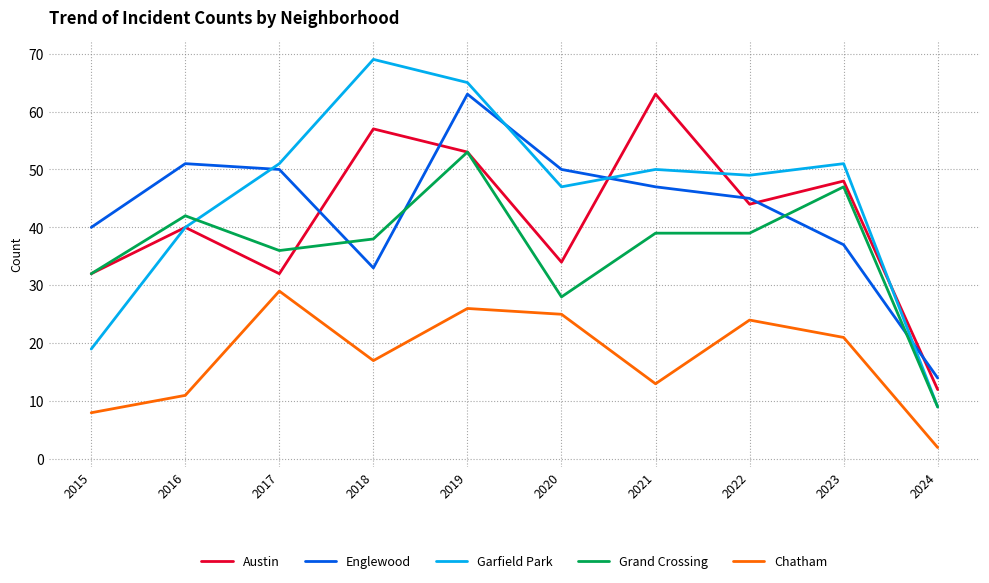

Reading left to right, transcribe all the data shown in this chart.

Austin: 2015=32	2016=40	2017=32	2018=57	2019=53	2020=34	2021=63	2022=44	2023=48	2024=12
Englewood: 2015=40	2016=51	2017=50	2018=33	2019=63	2020=50	2021=47	2022=45	2023=37	2024=14
Garfield Park: 2015=19	2016=40	2017=51	2018=69	2019=65	2020=47	2021=50	2022=49	2023=51	2024=9
Grand Crossing: 2015=32	2016=42	2017=36	2018=38	2019=53	2020=28	2021=39	2022=39	2023=47	2024=9
Chatham: 2015=8	2016=11	2017=29	2018=17	2019=26	2020=25	2021=13	2022=24	2023=21	2024=2